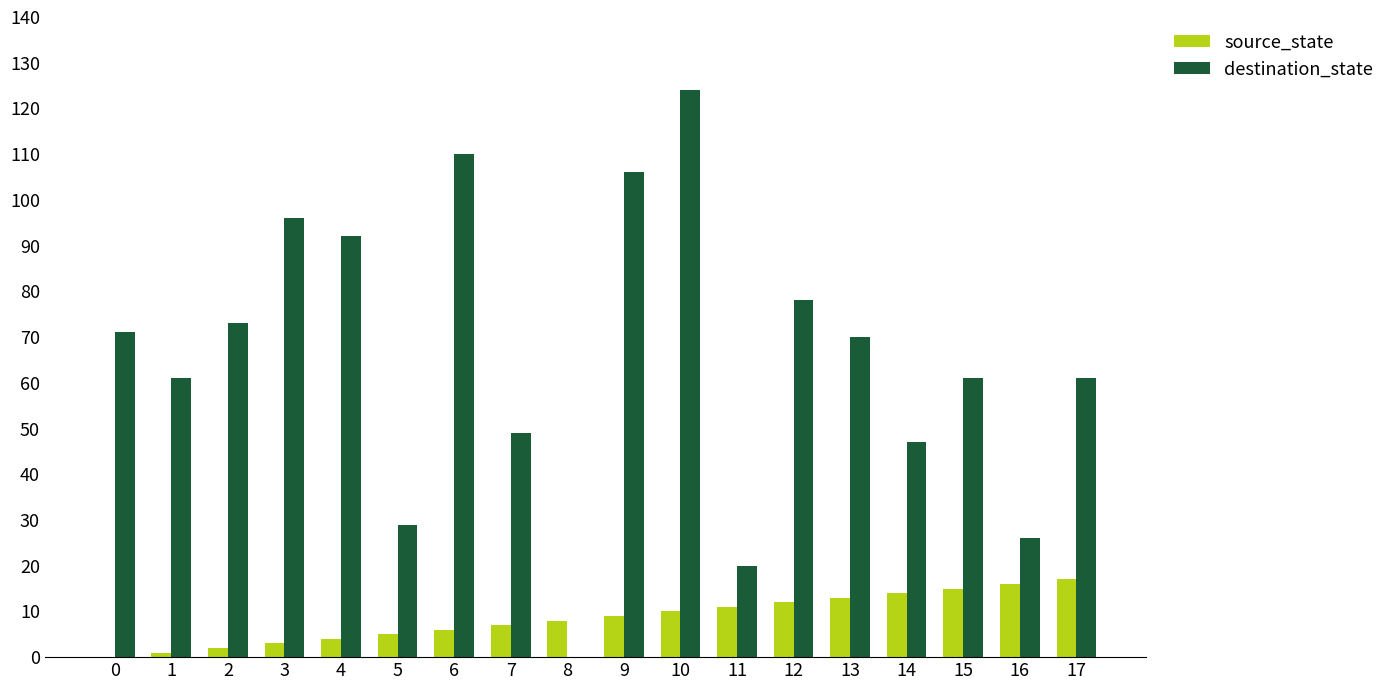

Which category has the highest value across all series?

10